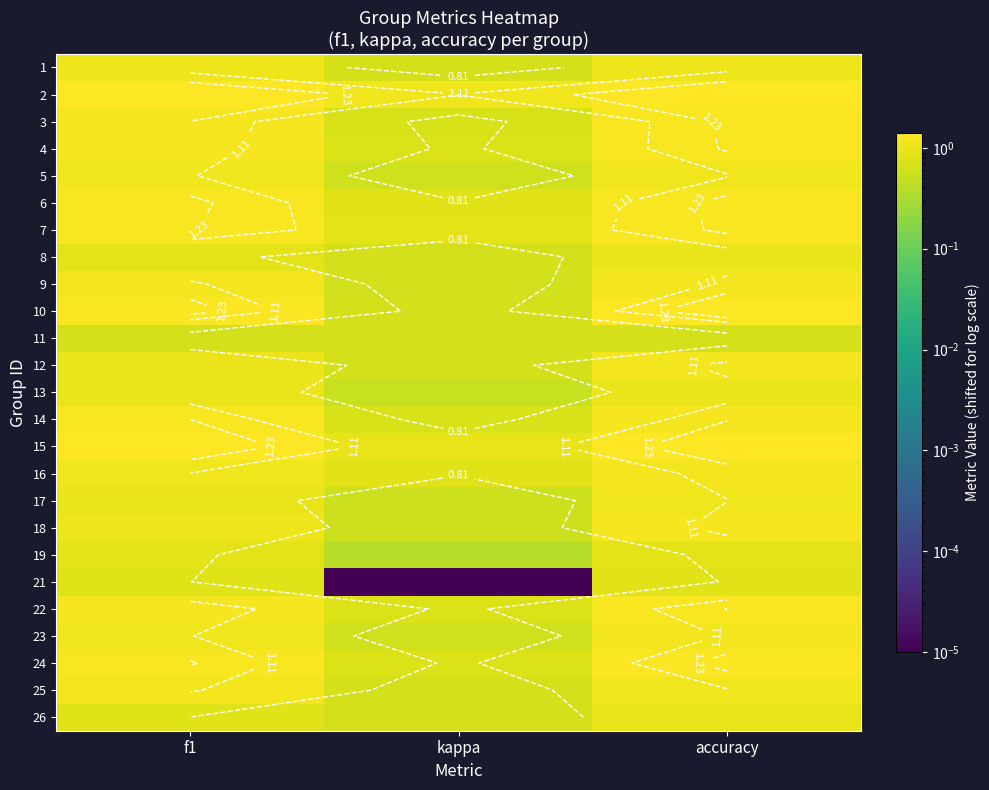

Between accuracy and kappa, which is larger?

accuracy